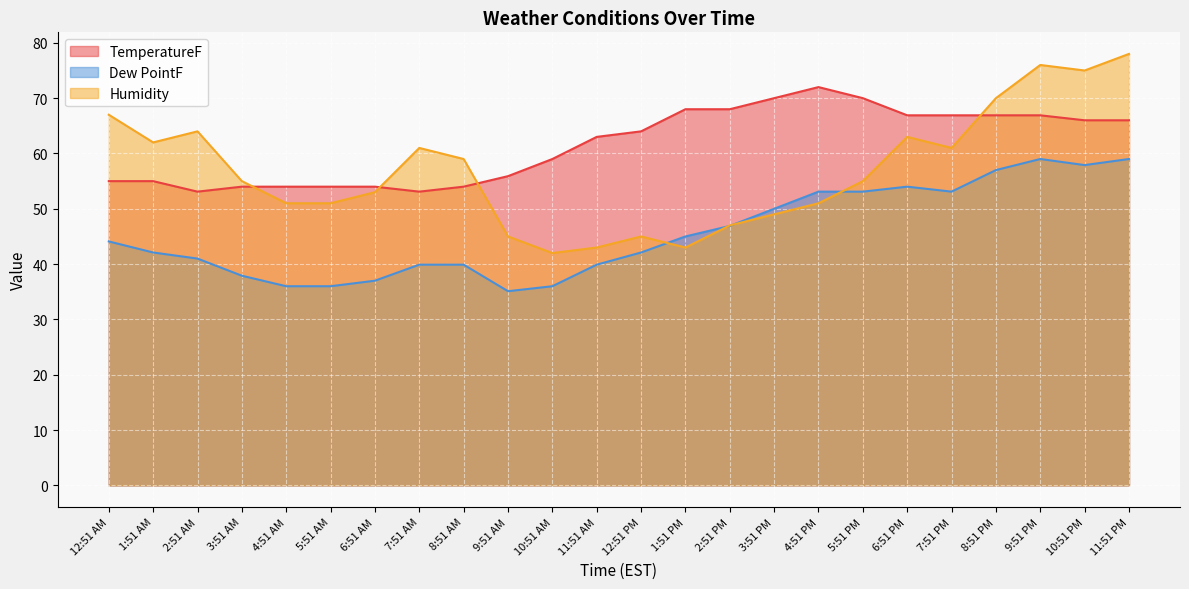

Reading left to right, what are all the values shown in this chart?

TemperatureF: 55.0	55.0	53.1	54.0	54.0	54.0	54.0	53.1	54.0	55.9	59.0	63.0	64.0	68.0	68.0	70.0	72.0	70.0	66.9	66.9	66.9	66.9	66.0	66.0
Dew PointF: 44.1	42.1	41.0	37.9	36.0	36.0	37.0	39.9	39.9	35.1	36.0	39.9	42.1	45.0	46.9	50.0	53.1	53.1	54.0	53.1	57.0	59.0	57.9	59.0
Humidity: 67.0	62.0	64.0	55.0	51.0	51.0	53.0	61.0	59.0	45.0	42.0	43.0	45.0	43.0	47.0	49.0	51.0	55.0	63.0	61.0	70.0	76.0	75.0	78.0